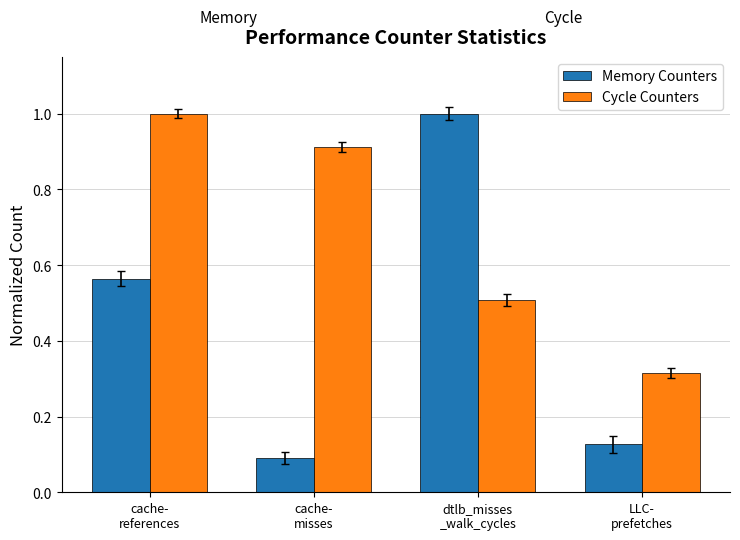

What position from the left is cache-
misses?

2